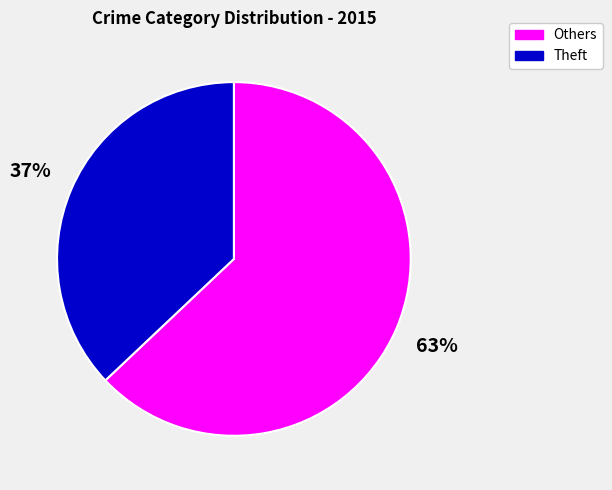

To the nearest percent, what portion does Others represent?

63%